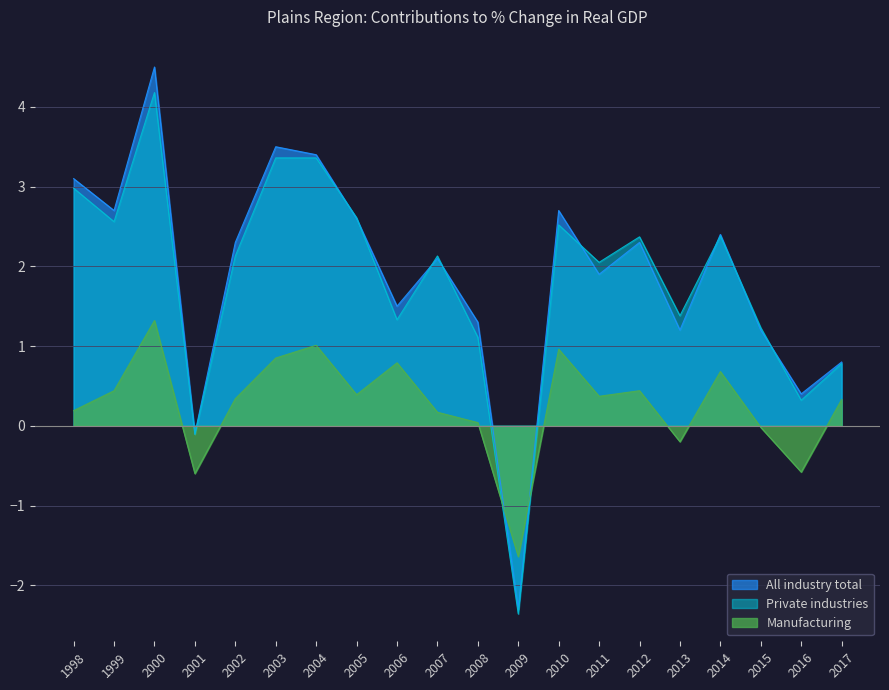

What is the total value across all series at 2012?

5.1